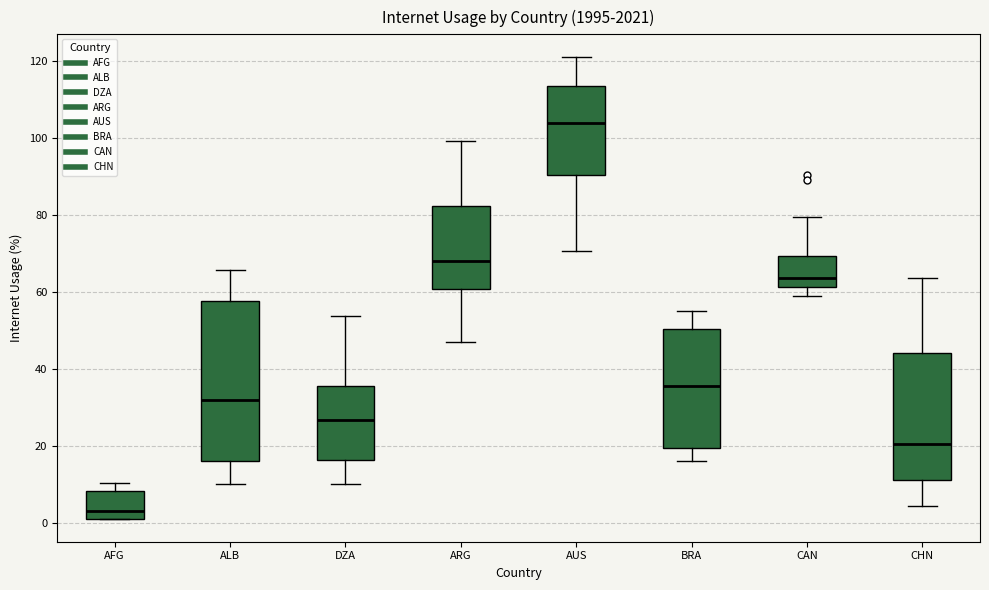

Reading left to right, transcribe this box plot: for each box, give where its median line is, the range the box spans, and where its two whiskers end, as read against the y-axis. The values are not printed on the chart, so give them approximately, as read against the axis.

AFG: median 4, box 2 to 8, whiskers 2 to 10
ALB: median 32, box 16 to 58, whiskers 10 to 66
DZA: median 26, box 16 to 36, whiskers 10 to 54
ARG: median 68, box 60 to 82, whiskers 46 to 100
AUS: median 104, box 90 to 114, whiskers 70 to 120
BRA: median 36, box 20 to 50, whiskers 16 to 56
CAN: median 64, box 62 to 70, whiskers 60 to 80
CHN: median 20, box 12 to 44, whiskers 4 to 64